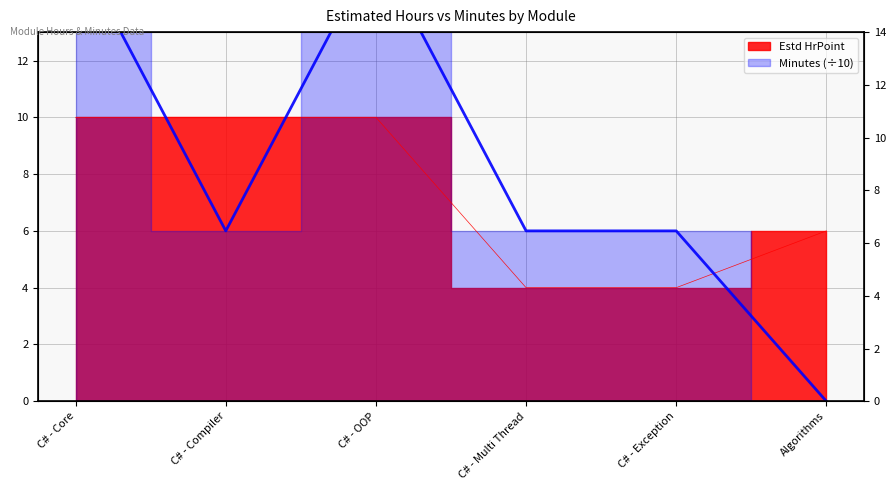

What is the difference between the Estd HrPoint values at Algorithms and C# - Core?

4